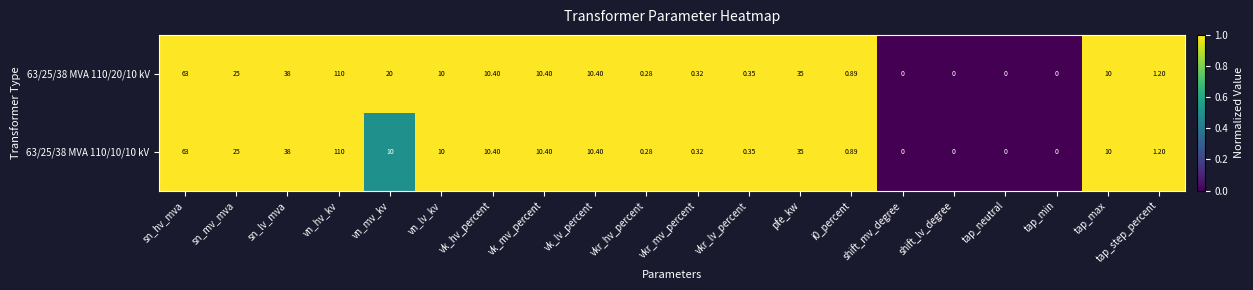

Where is 63/25/38 MVA 110/10/10 kV nearest to the value 55?

sn_hv_mva